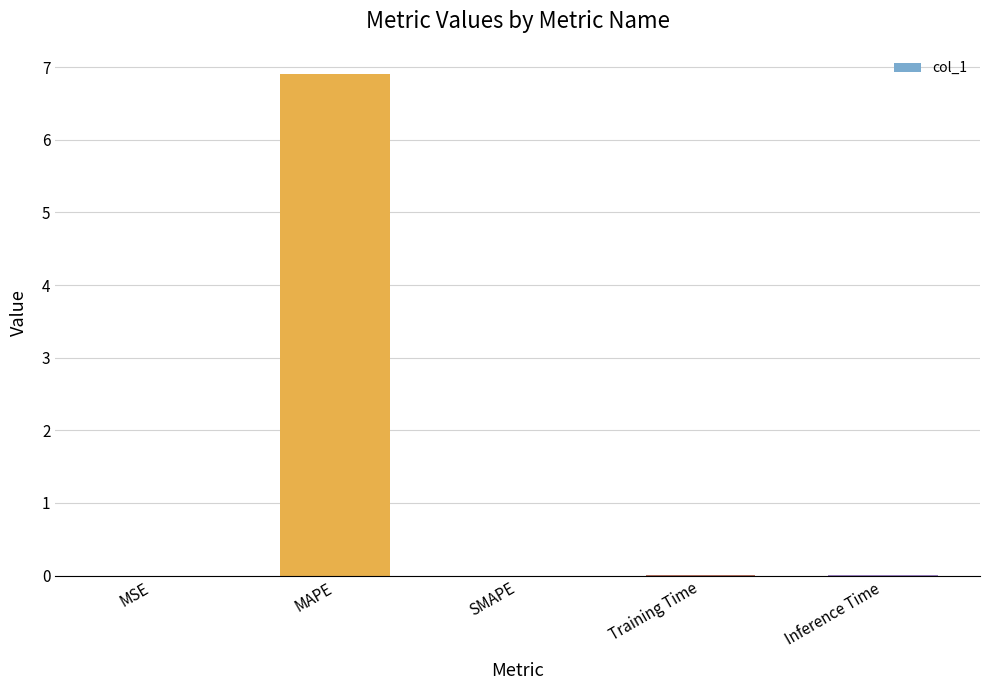

The value at MAPE is 12.4. True or false?

False